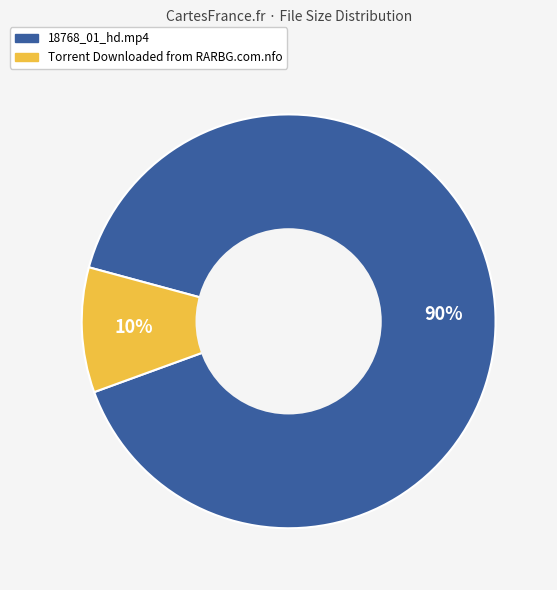

Rank the categories by value from highest to lowest.

18768_01_hd.mp4, Torrent Downloaded from RARBG.com.nfo